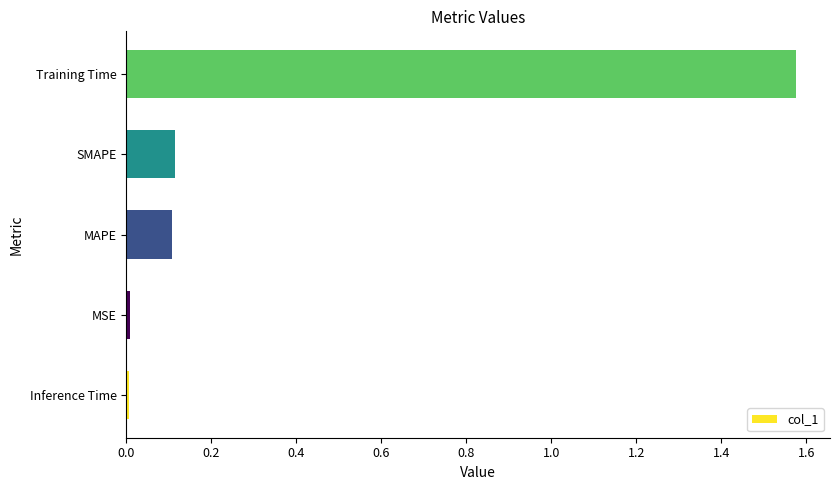

Count the number of categories in the chart.

5